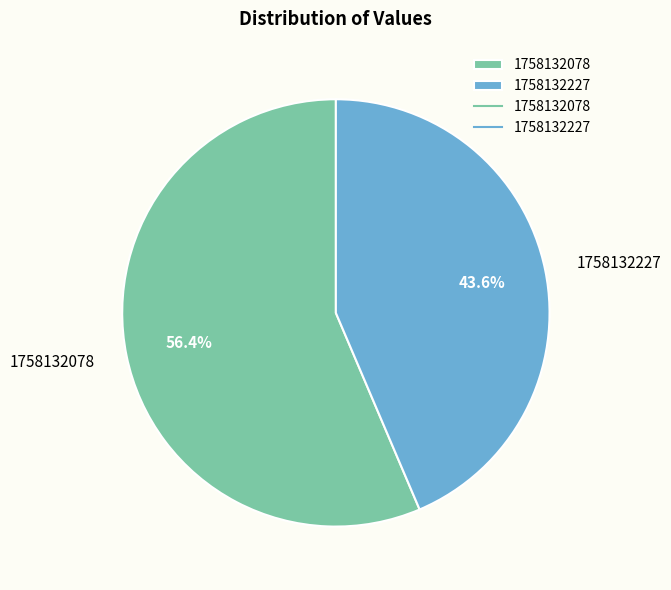

Does 1758132078 represent more than half of the total?

Yes